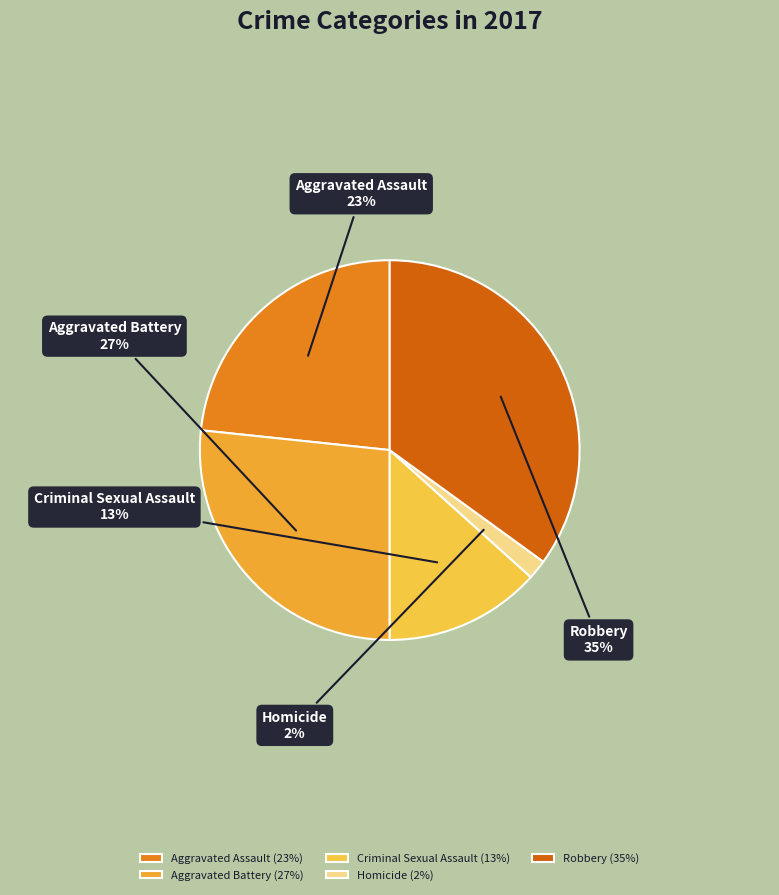

Between Aggravated Battery and Robbery, which is larger?

Robbery